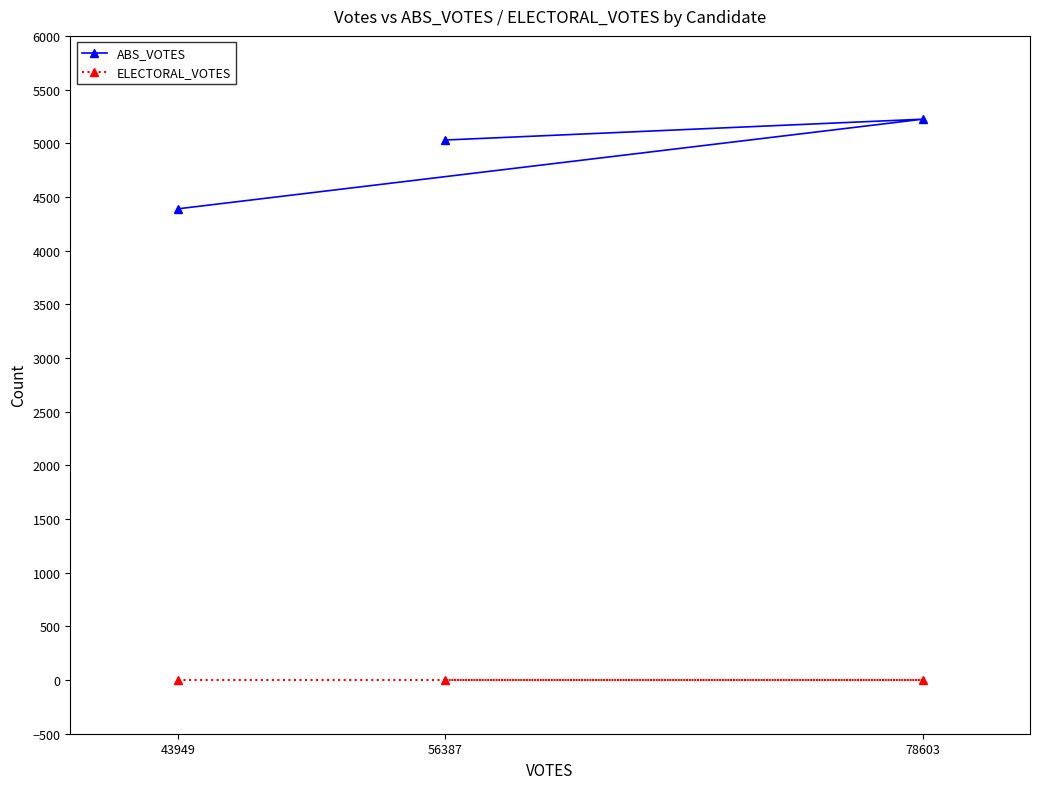

Read the ABS_VOTES value at 56387, to the nearest 50.

5050